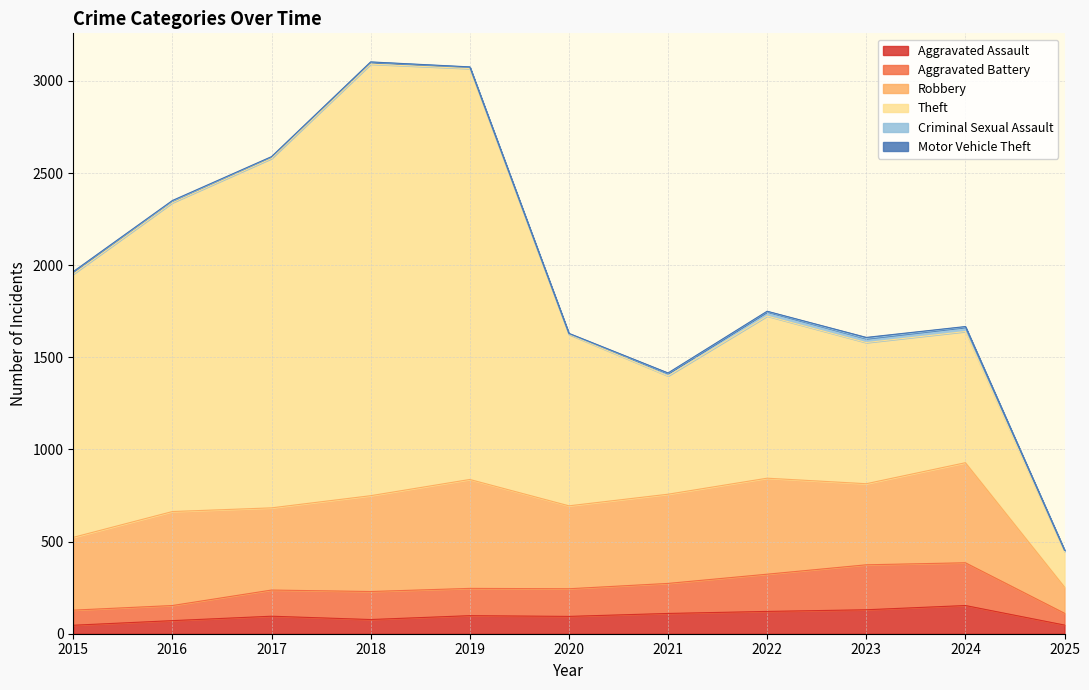

True or false: Criminal Sexual Assault has a value of 14 at 2017.

False